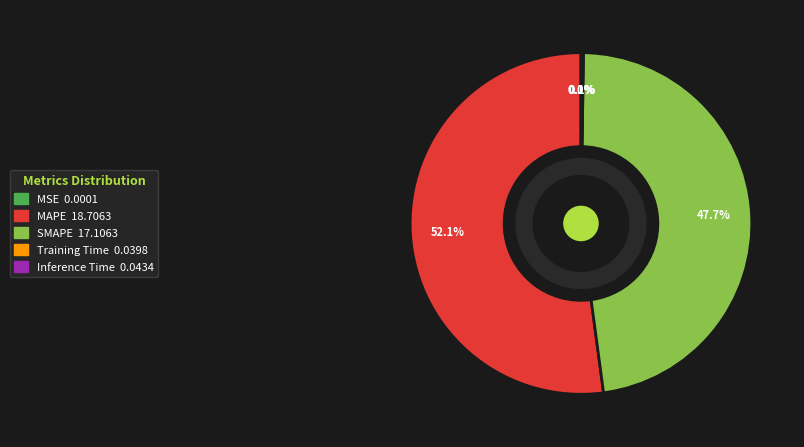

To the nearest percent, what percentage of the pie is SMAPE?

48%